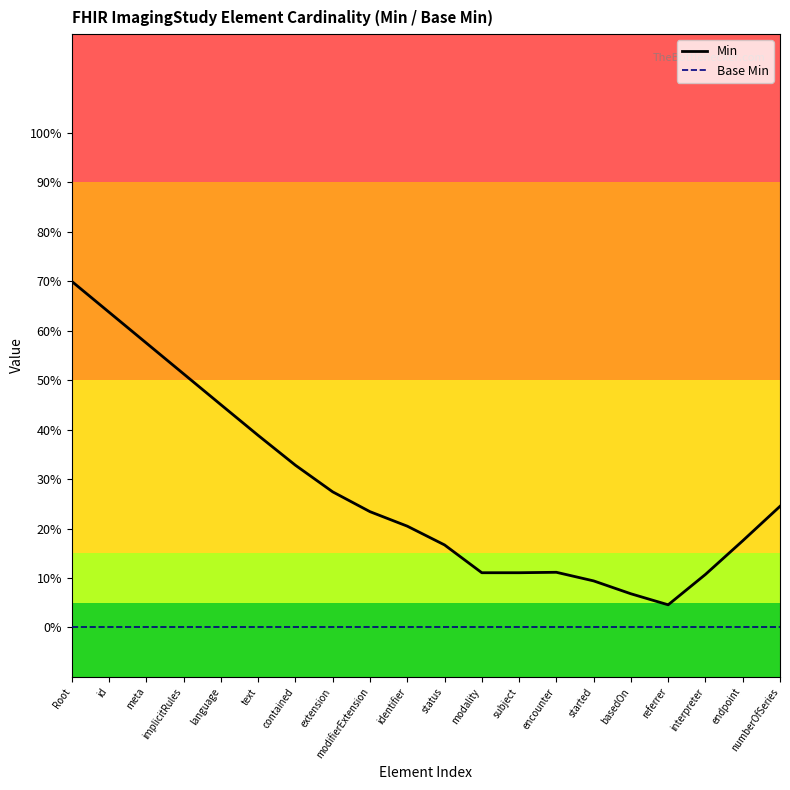

What are all the series names shown in the legend?

Min, Base Min